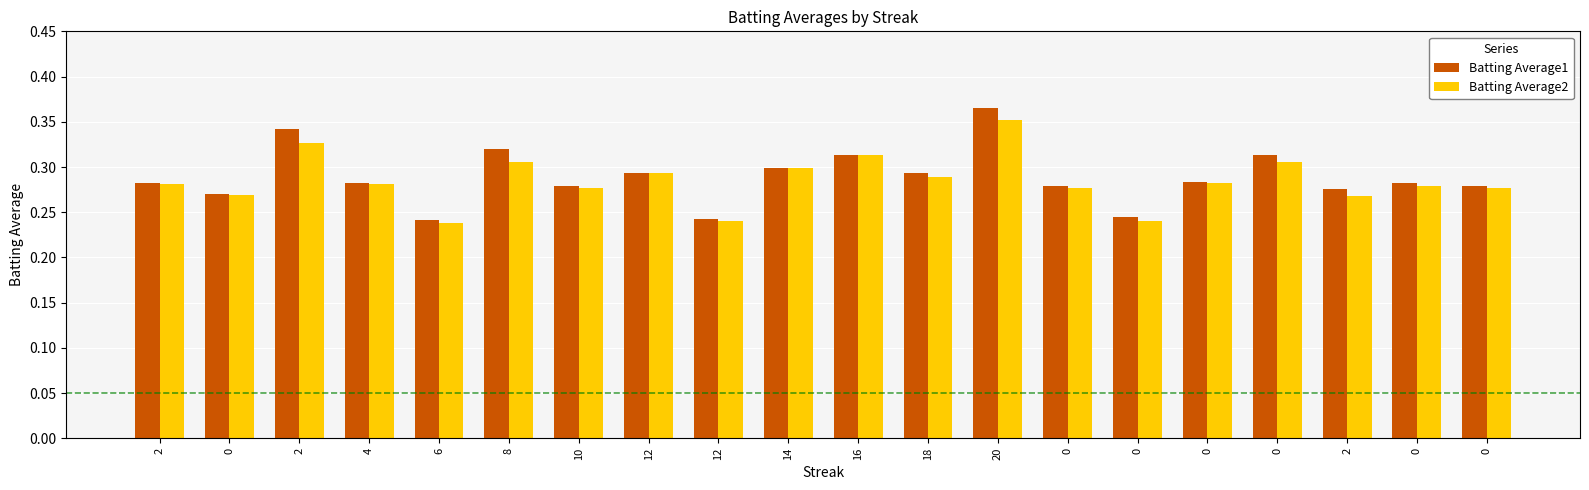

Which series has the largest total across all categories?

Batting Average1